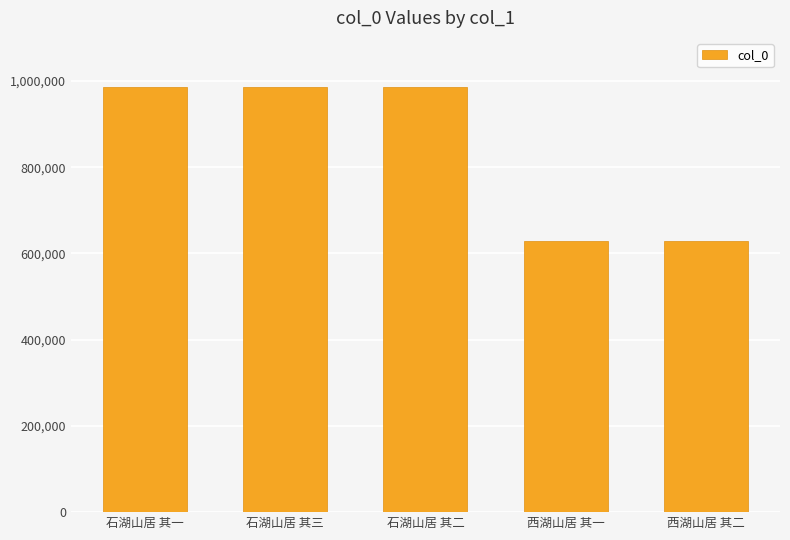

How many distinct data groups are displayed?

1